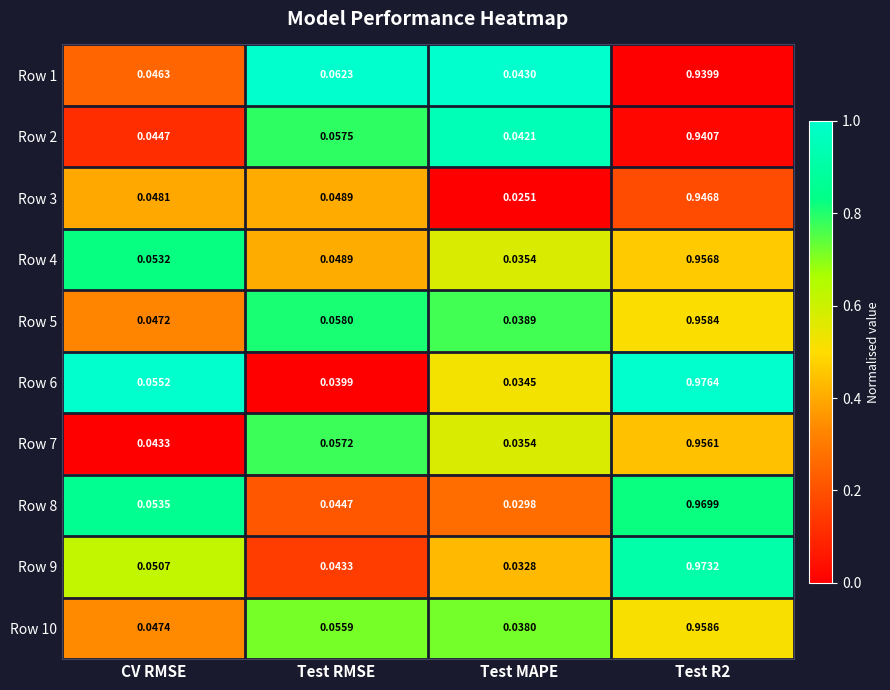

Which label corresponds to the smallest value in the chart?

Test MAPE